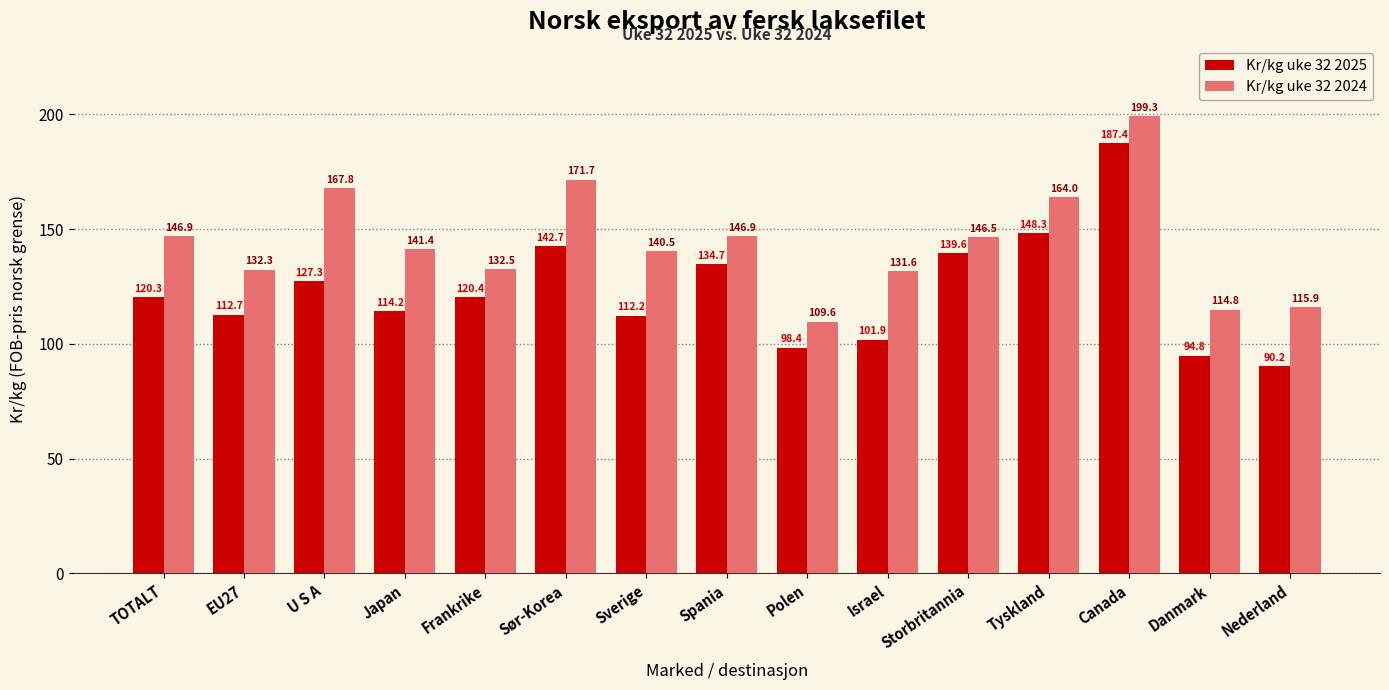

At which label does Kr/kg uke 32 2024 first exceed 141?

TOTALT